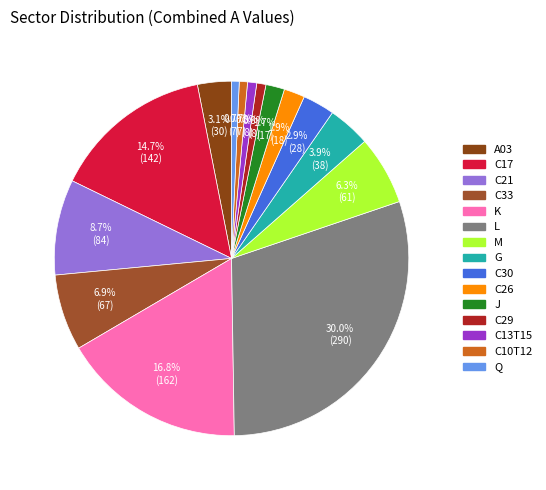

How many slices are in this pie chart?

15